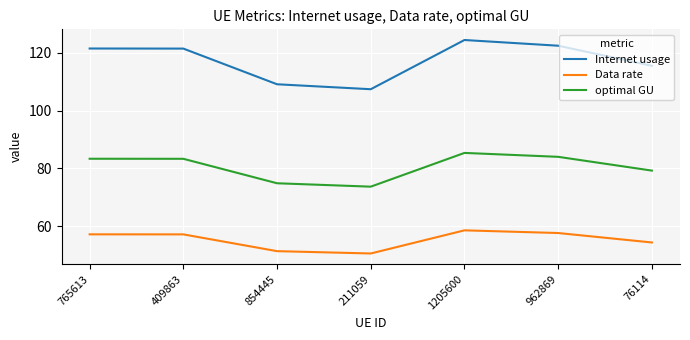

At which category does the chart reach its peak across all series?

1205600